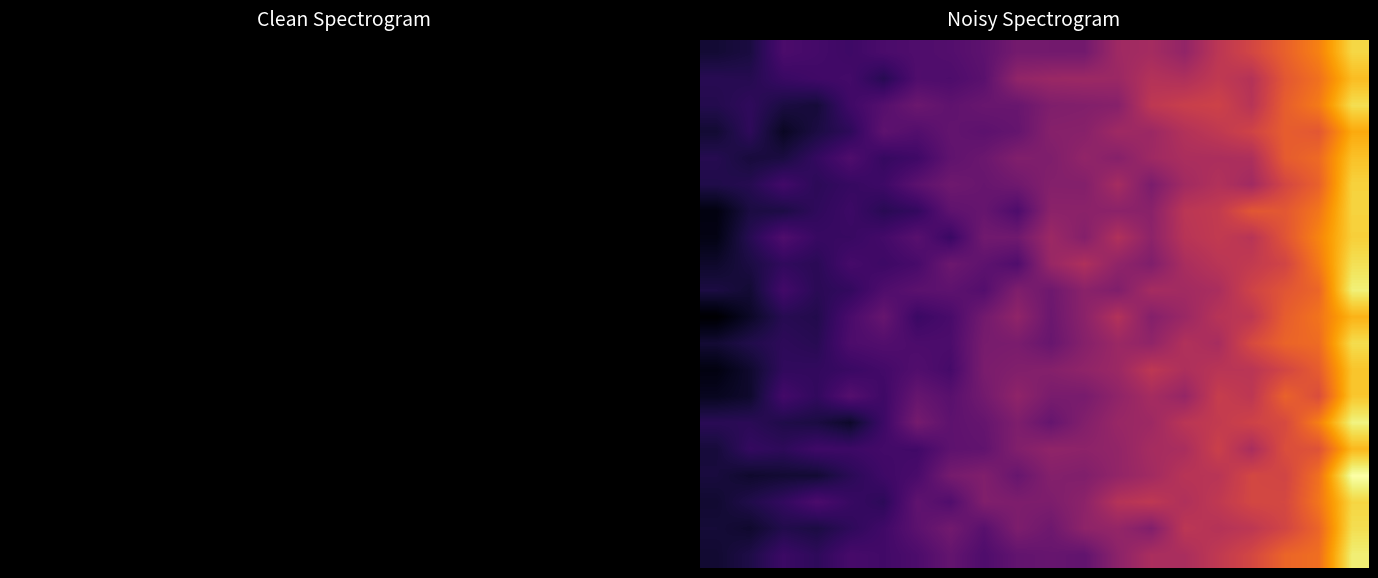

Which has a higher value, 16 or 4?

16